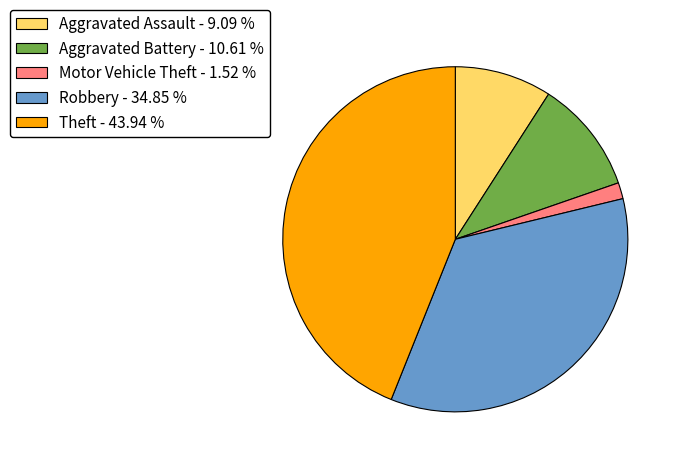

Which has a higher value, Aggravated Assault - 9.09 % or Aggravated Battery - 10.61 %?

Aggravated Battery - 10.61 %